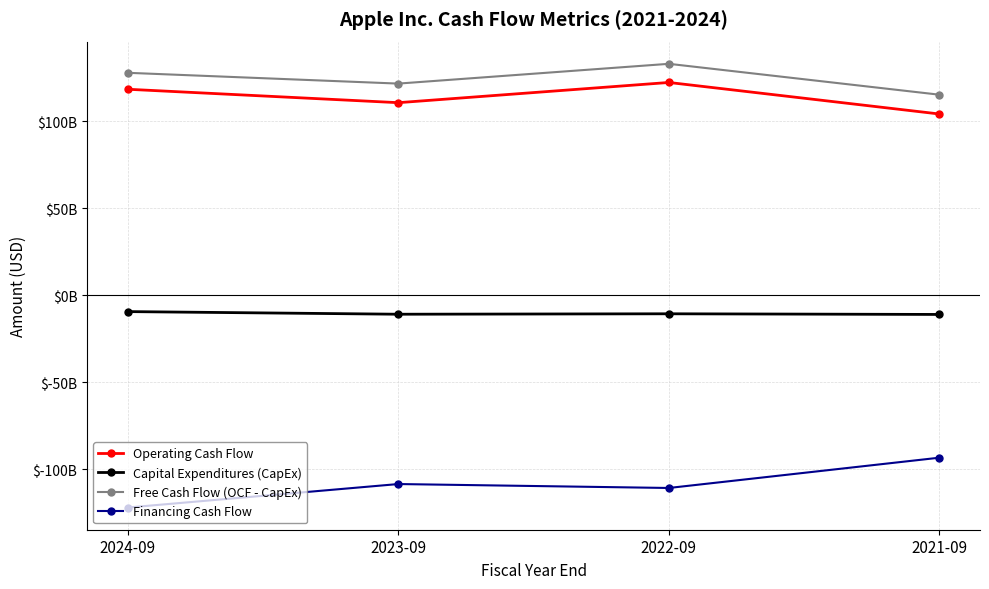

Is this an area chart (filled region under the line)?

No